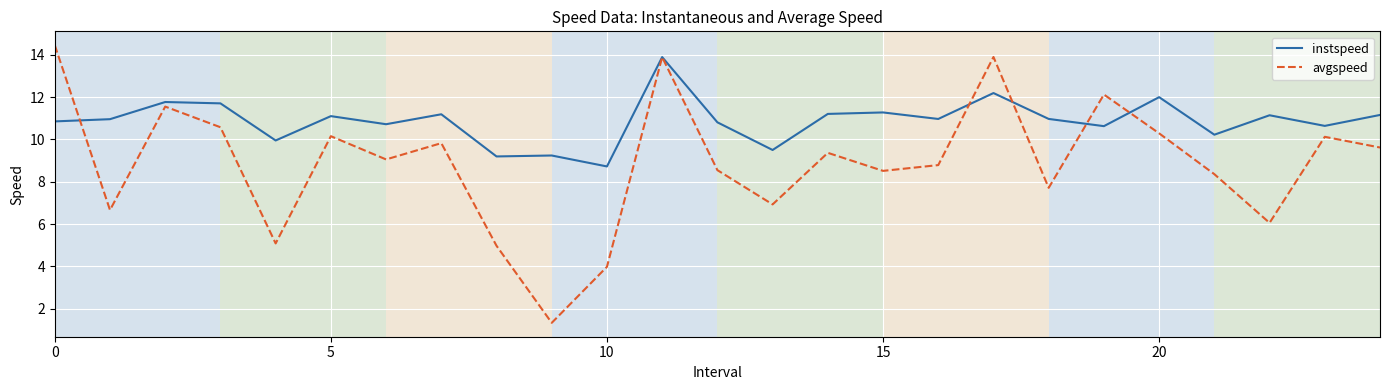

List the series in order of their overall mean, lowest first.

avgspeed, instspeed